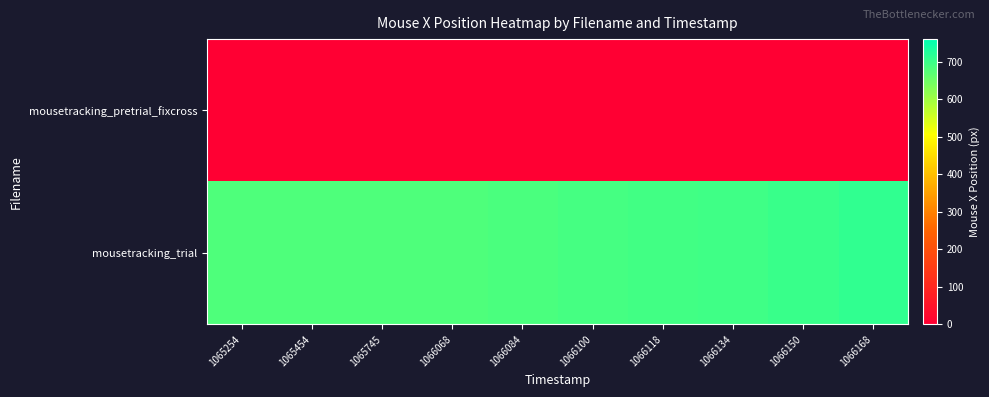

Reading left to right, list all the values displayed in this chart.

mousetracking_pretrial_fixcross: 1065254=0	1065454=0	1065745=0	1066068=0	1066084=0	1066100=0	1066118=0	1066134=0	1066150=0	1066168=0
mousetracking_trial: 1065254=681	1065454=681	1065745=681	1066068=682	1066084=685	1066100=689	1066118=692	1066134=697	1066150=703	1066168=712